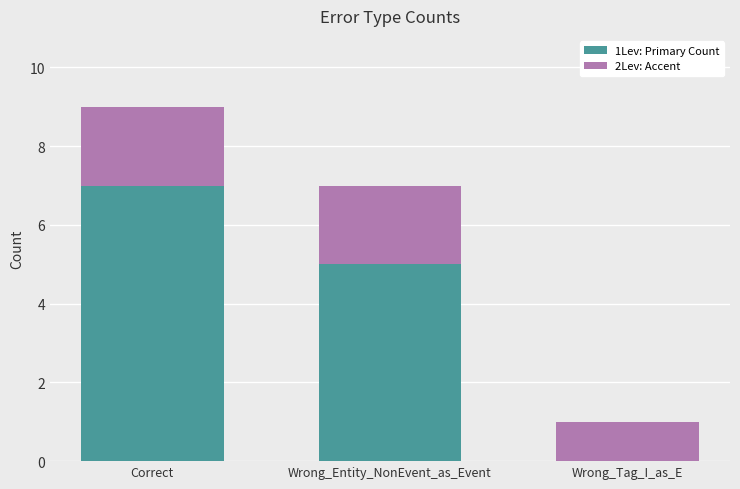

What is the total value across all series at Correct?

9